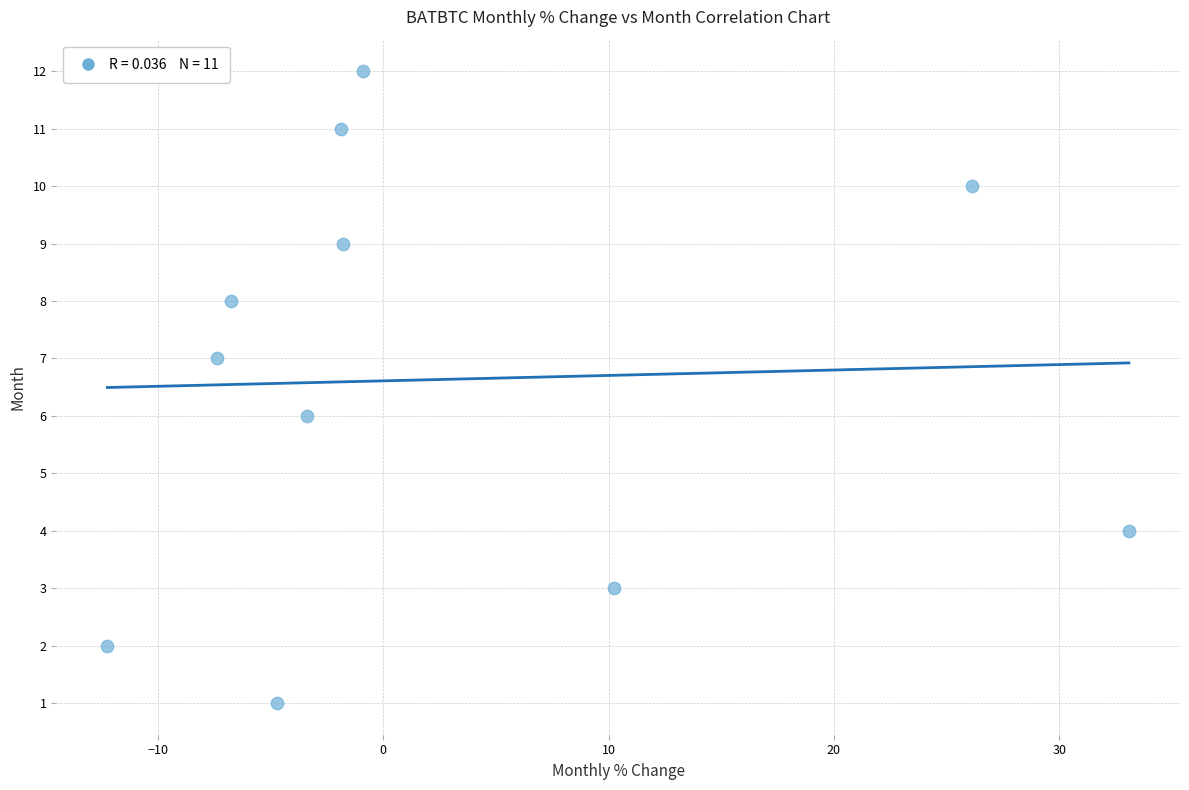

What is the range of Y values (max minus min)?

11